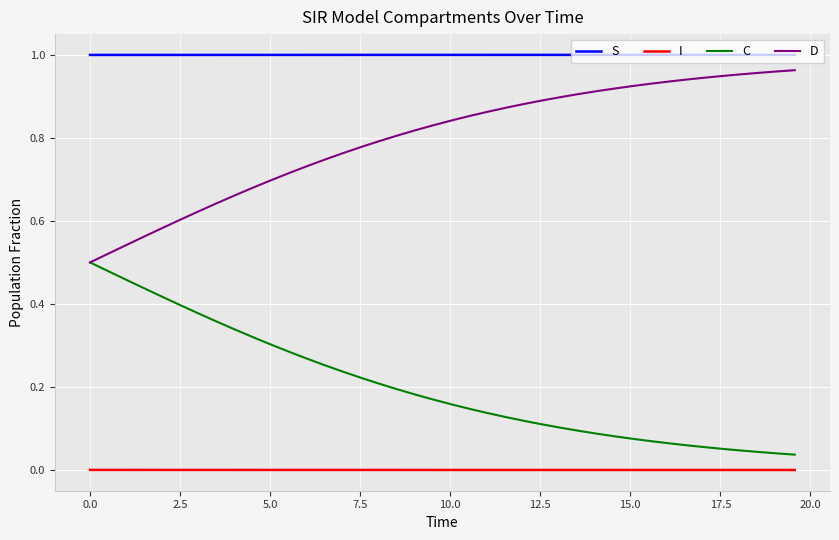

Which series has the largest total across all categories?

S